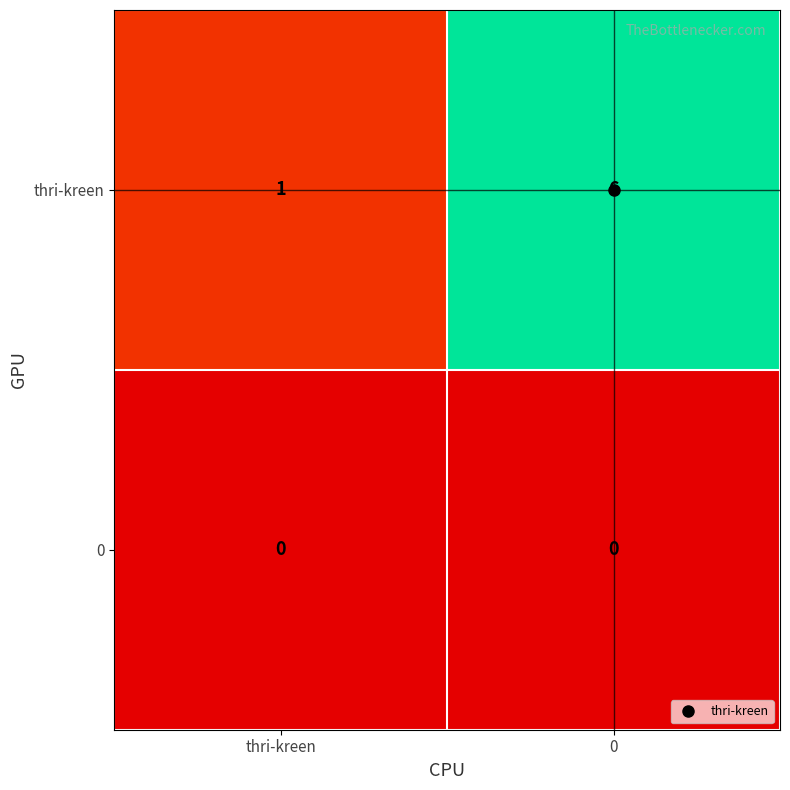

How many distinct data groups are displayed?

2